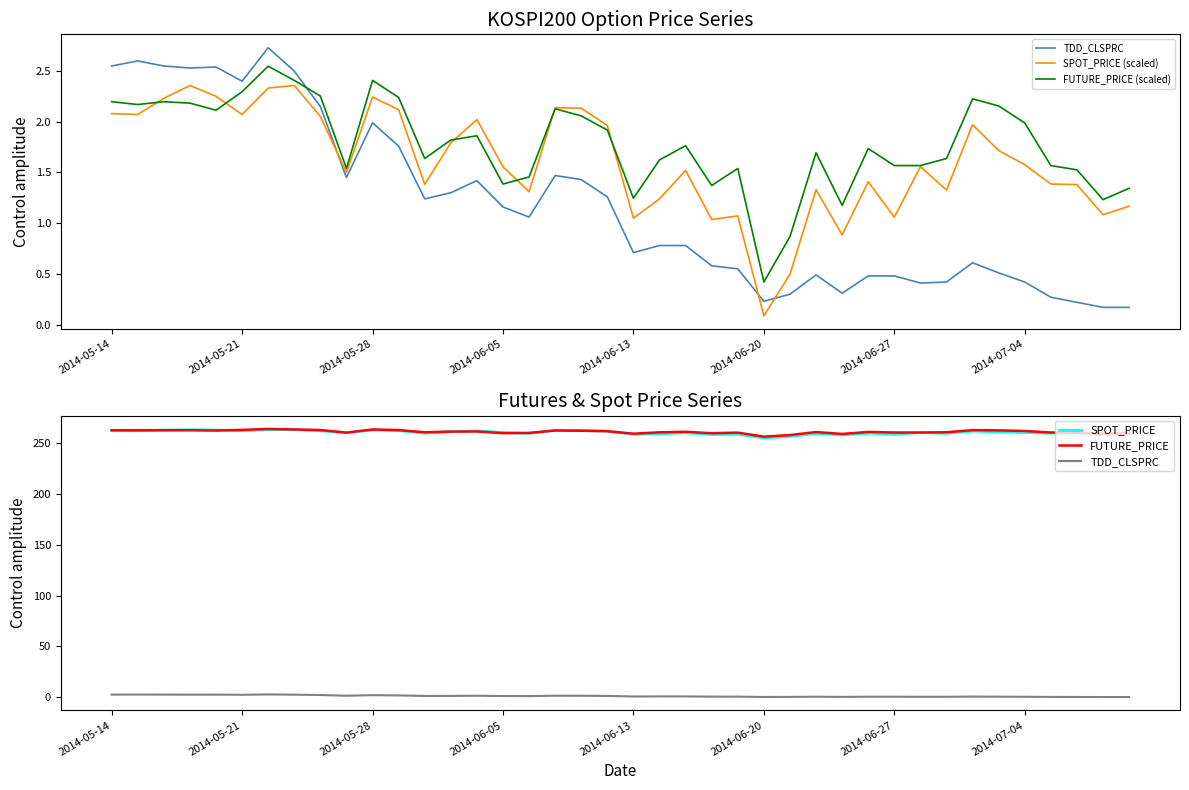

Which series changed the most between 2014-06-20 and 2014-07-04?

FUTURE_PRICE